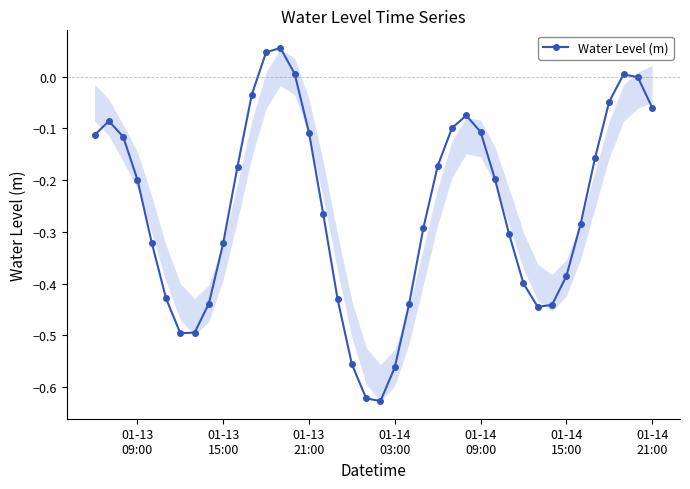

How many points are higher than both their immediate neighbors (excluding endpoints)?

4